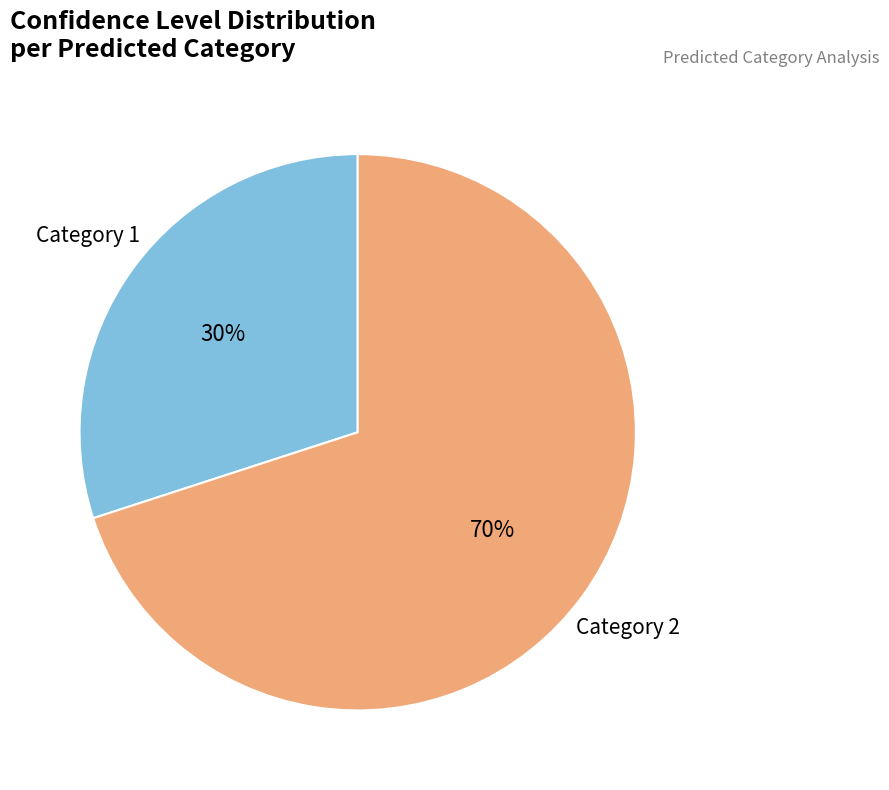

Is there a majority slice in this chart?

Yes